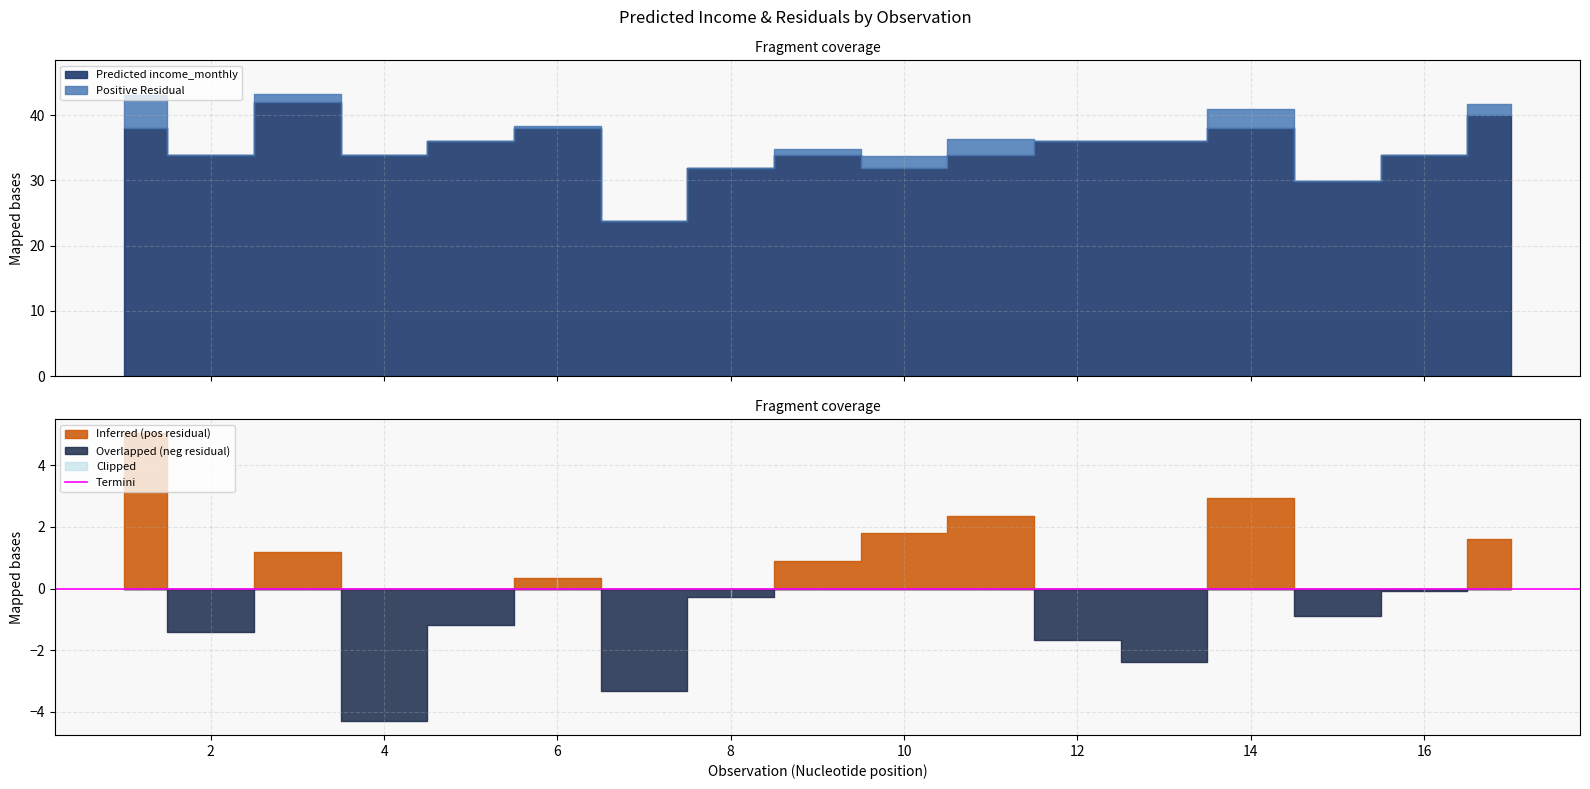

In Residuals, how many points are higher than both neighbors (excluding endpoints)?

4